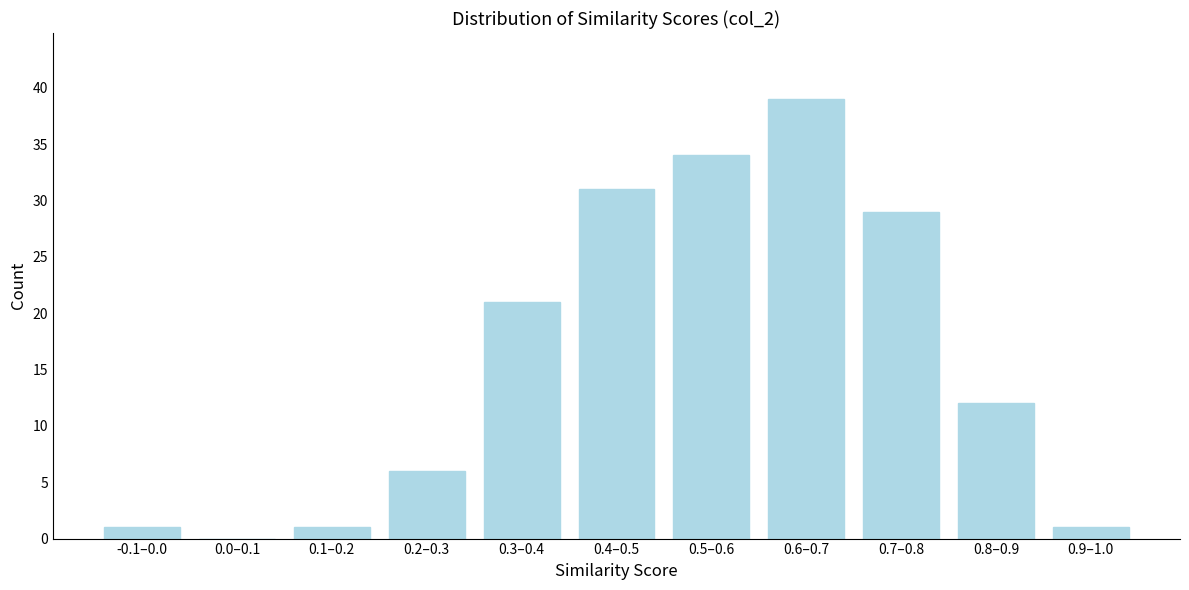

Reading right to left, extract all data points from this chart.

0.9–1.0=1	0.8–0.9=12	0.7–0.8=29	0.6–0.7=39	0.5–0.6=34	0.4–0.5=31	0.3–0.4=21	0.2–0.3=6	0.1–0.2=1	0.0–0.1=0	-0.1–0.0=1